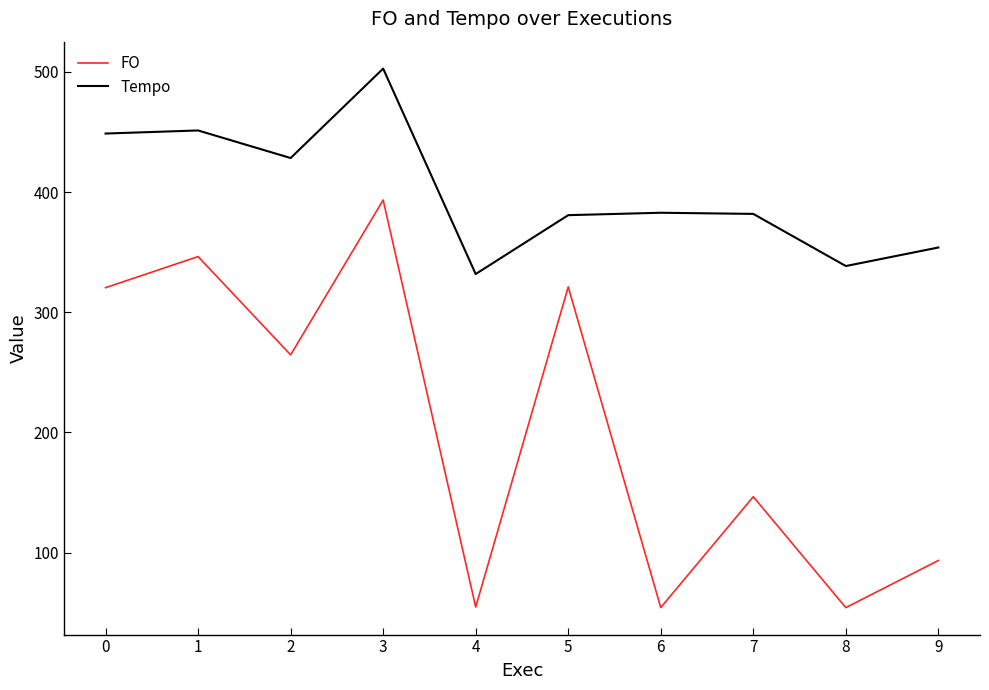

In FO, how many points are higher than both neighbors (excluding endpoints)?

4